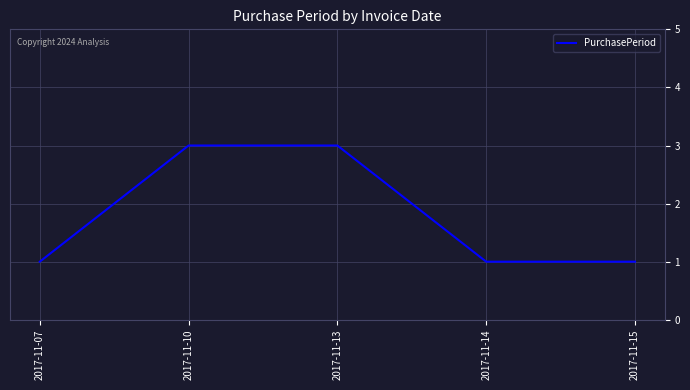

Read the value at 2017-11-10.

3